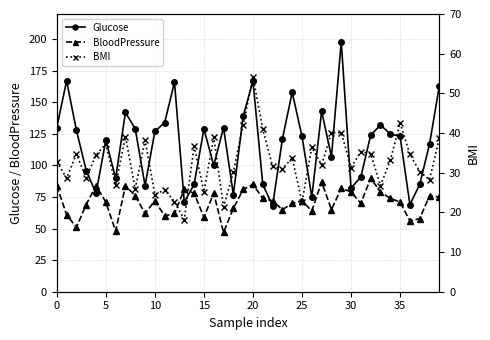

What are all the series names shown in the legend?

Glucose, BloodPressure, BMI